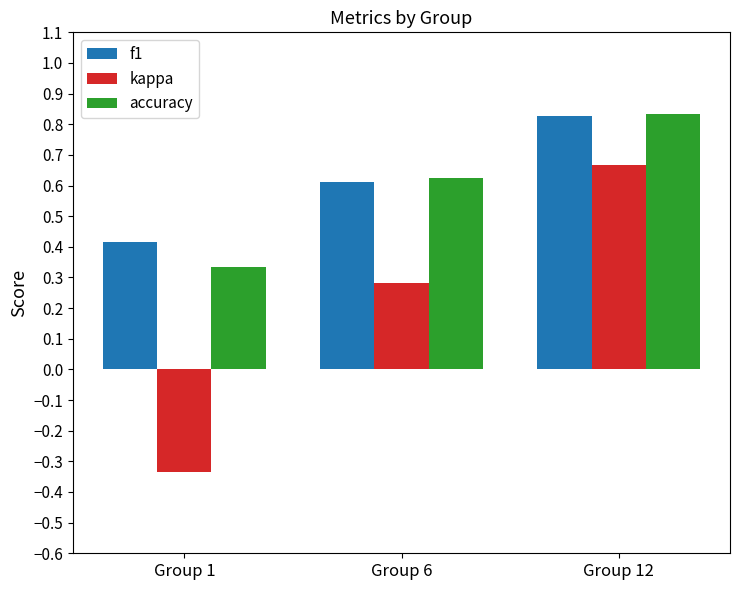

Is it true that f1 equals 0.3 at Group 6?

False